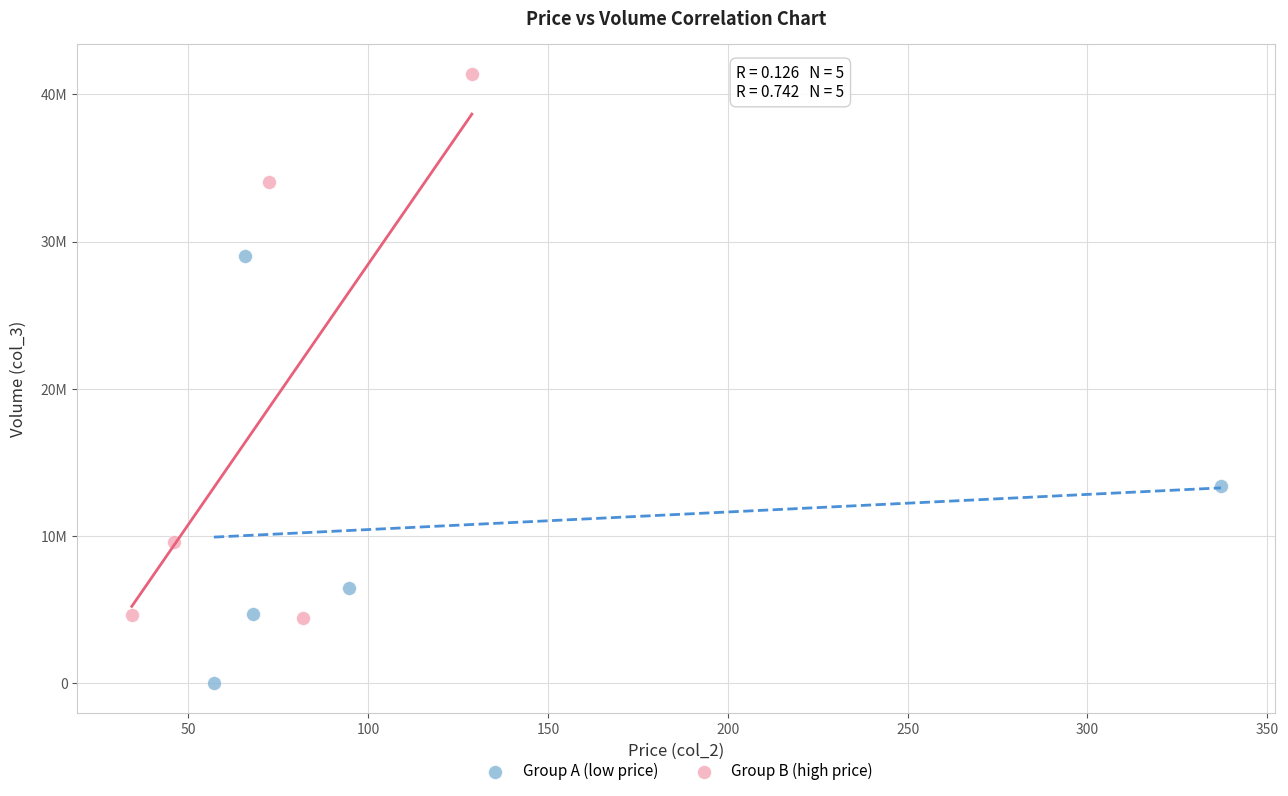

Which series has the widest spread of Y values?

Group B (high price)